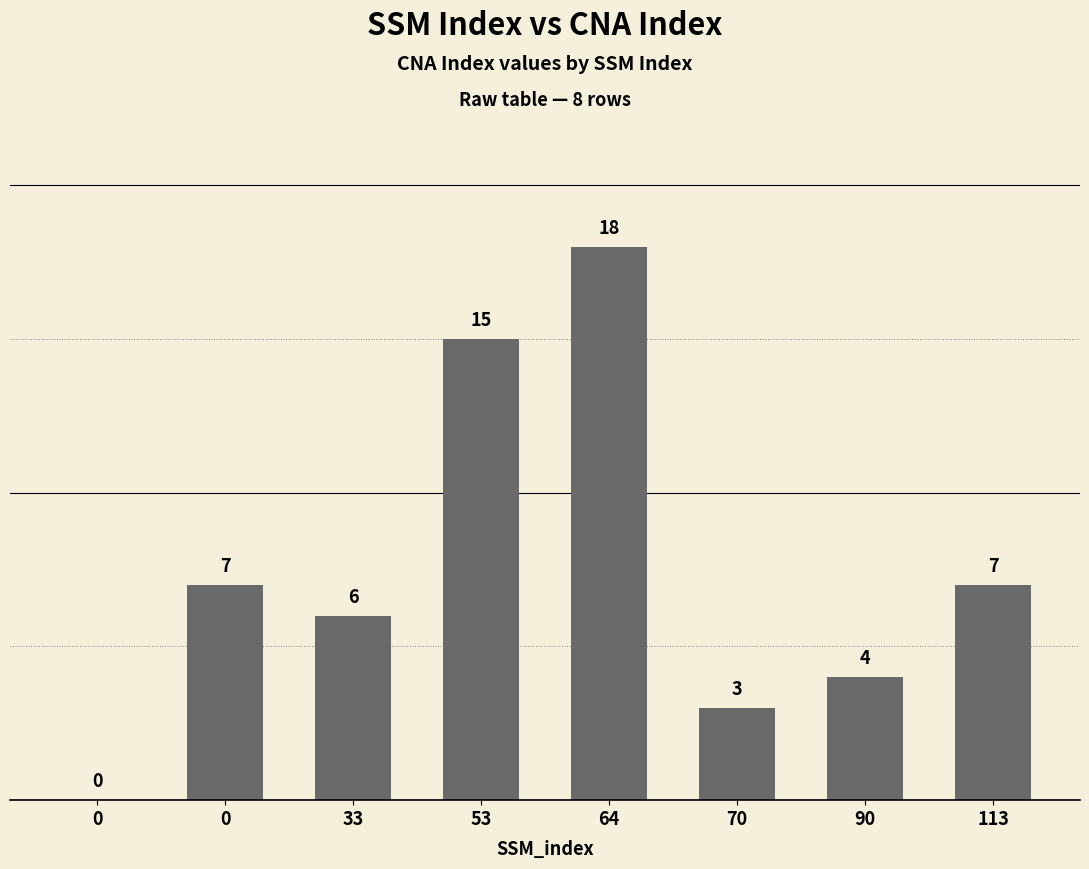

How many series are shown in this chart?

1